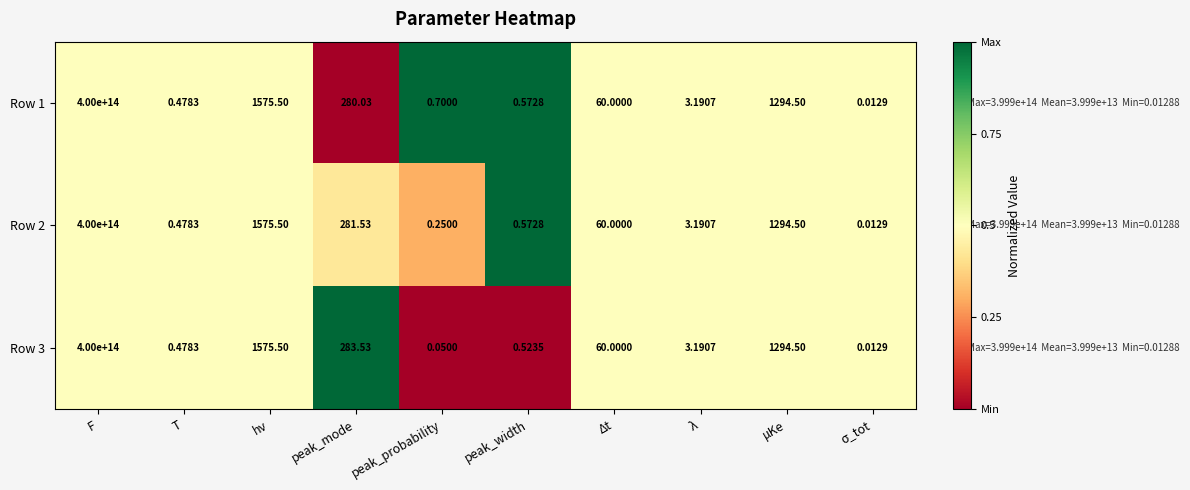

Is the value of Row 3 at peak_probability greater than the value of Row 1 at μKe?

No